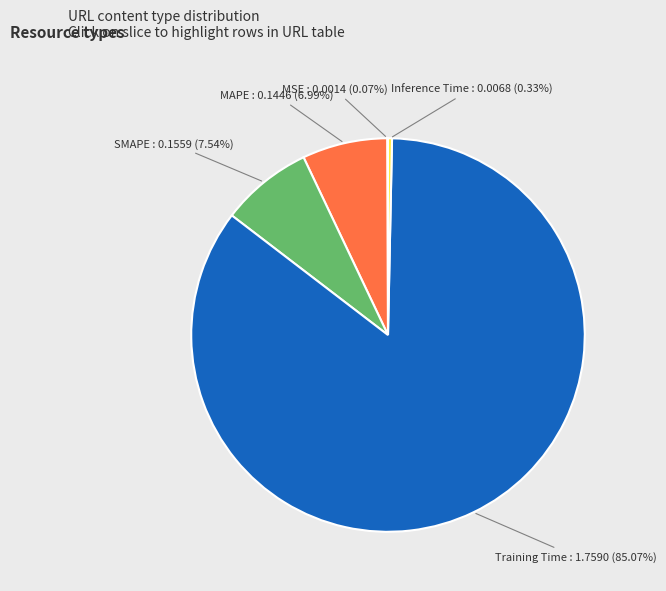

Do MAPE and Inference Time together represent more than half of the pie?

No